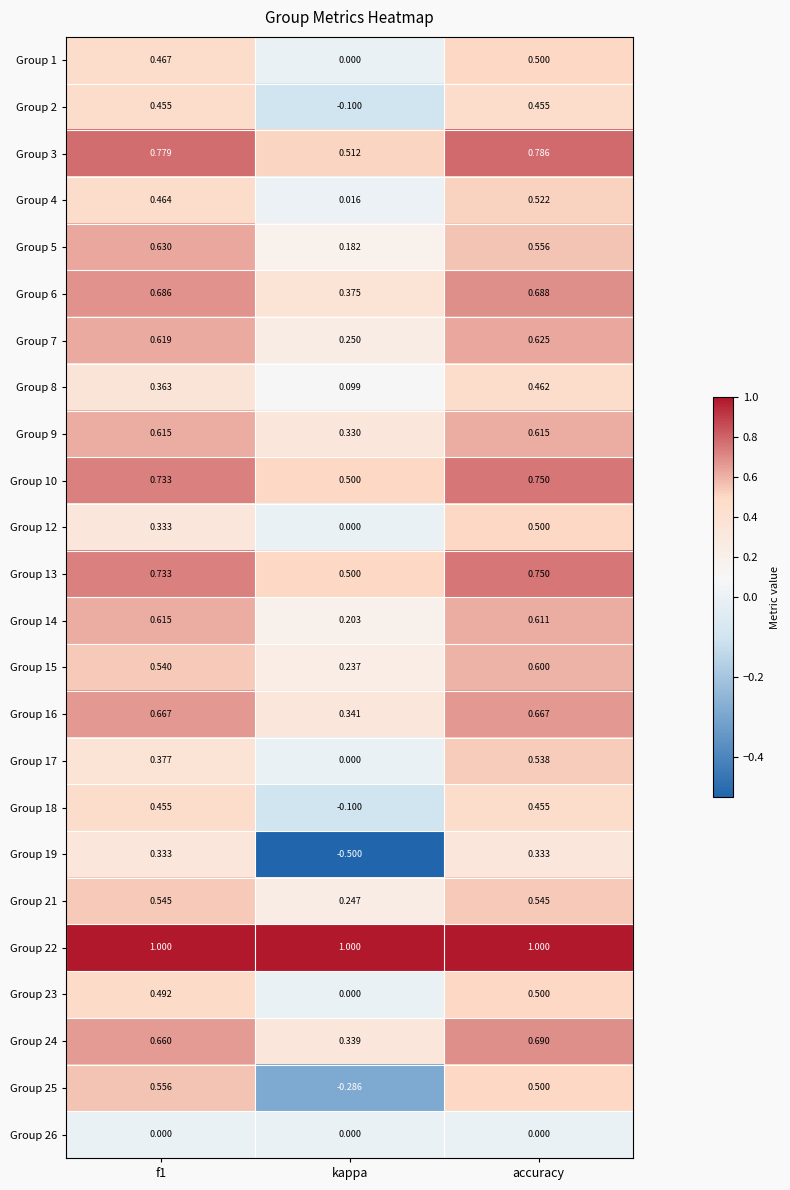

Is the value of Group 18 at kappa greater than the value of Group 2 at accuracy?

No